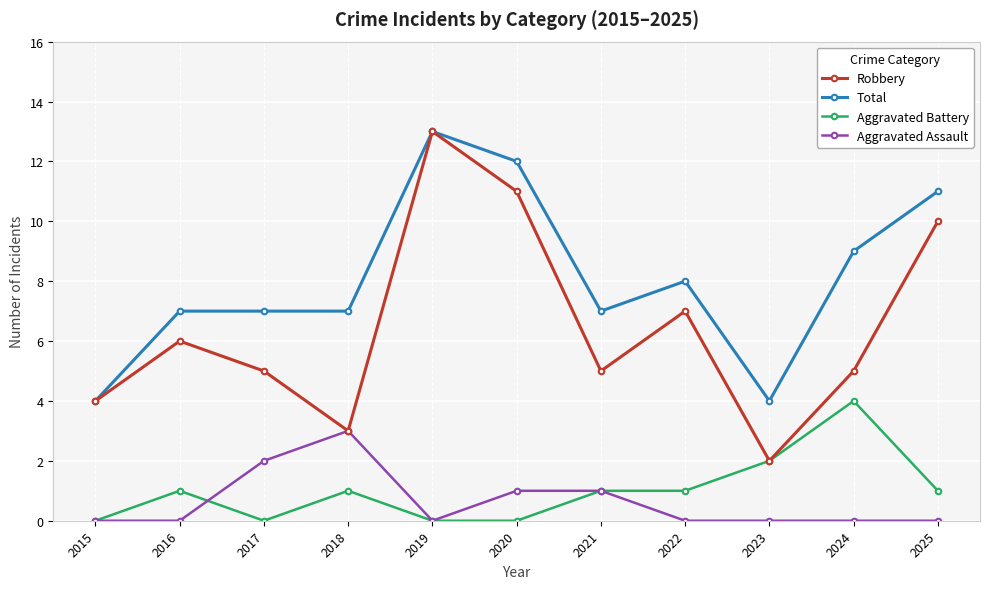

Where is the first local maximum for Aggravated Assault?

2018